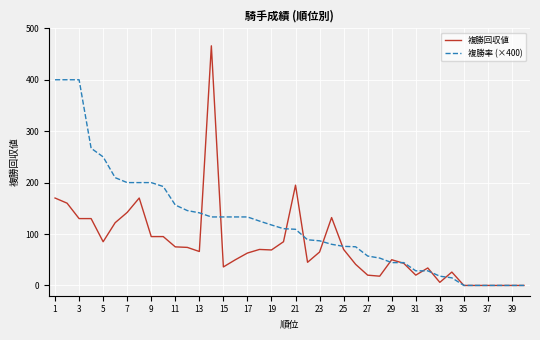

Which series has the widest spread of values?

複勝回収値